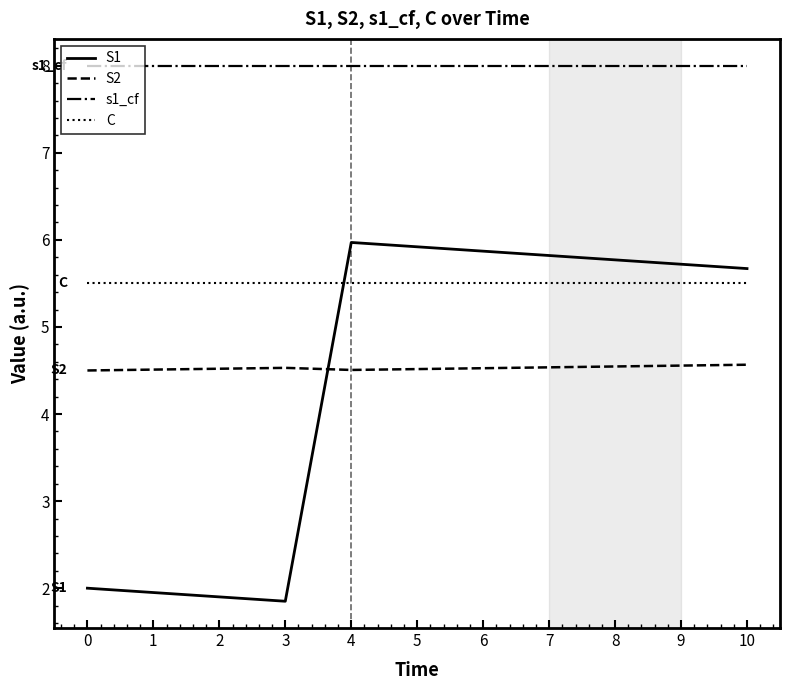

What is the maximum value shown in the chart?

8.0